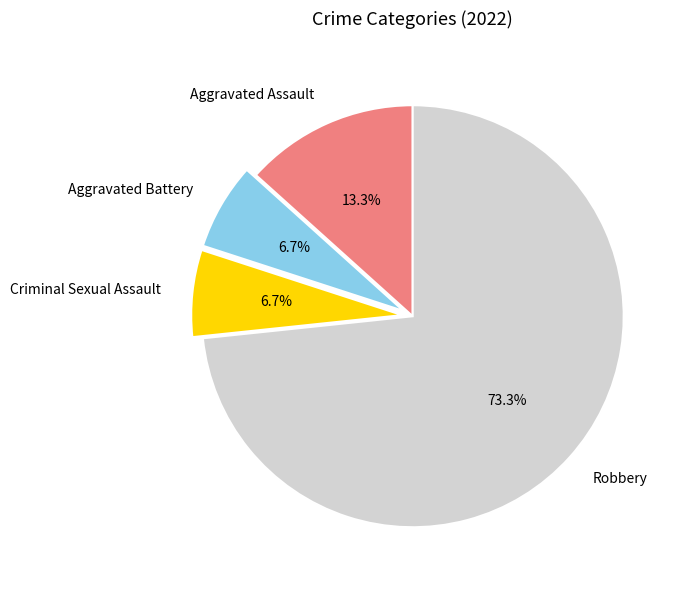

Which has a higher value, Robbery or Aggravated Assault?

Robbery